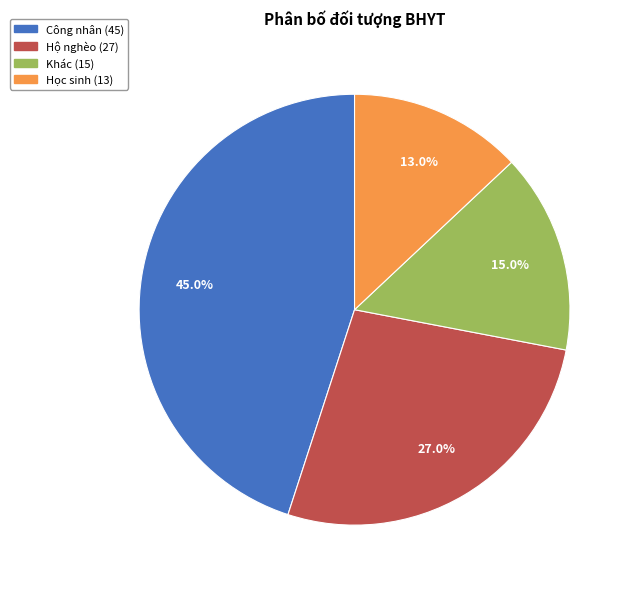

Which has a higher value, Học sinh or Khác?

Khác